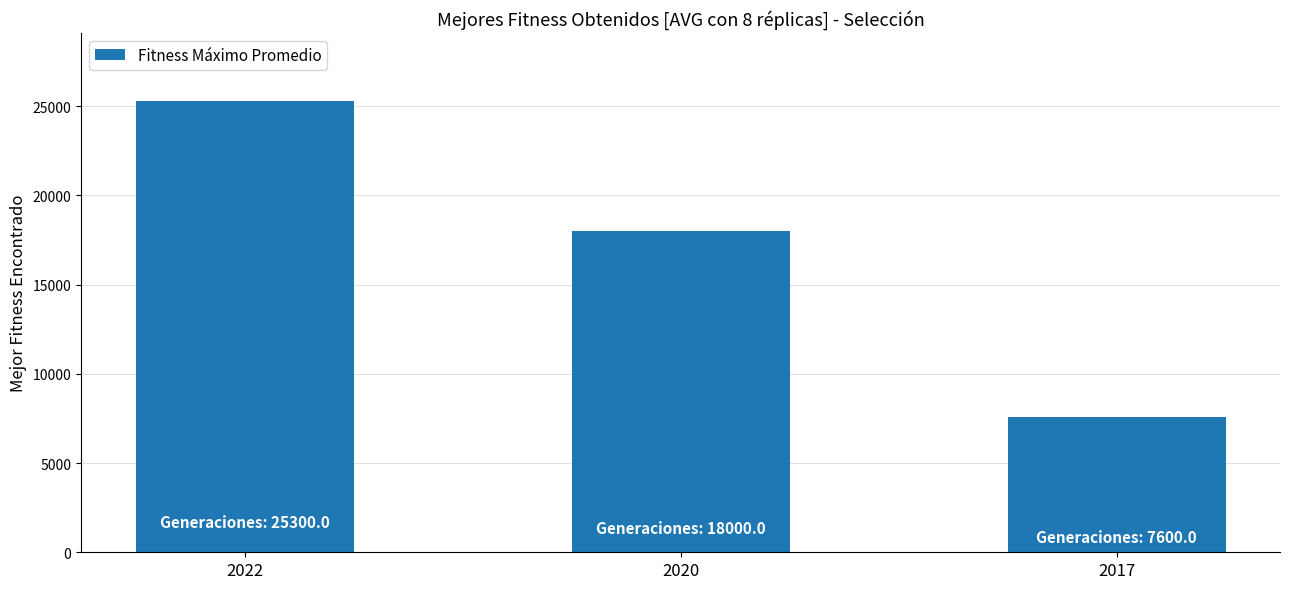

Approximately how many times larger is the value at 2017 compared to 2020?

0.4